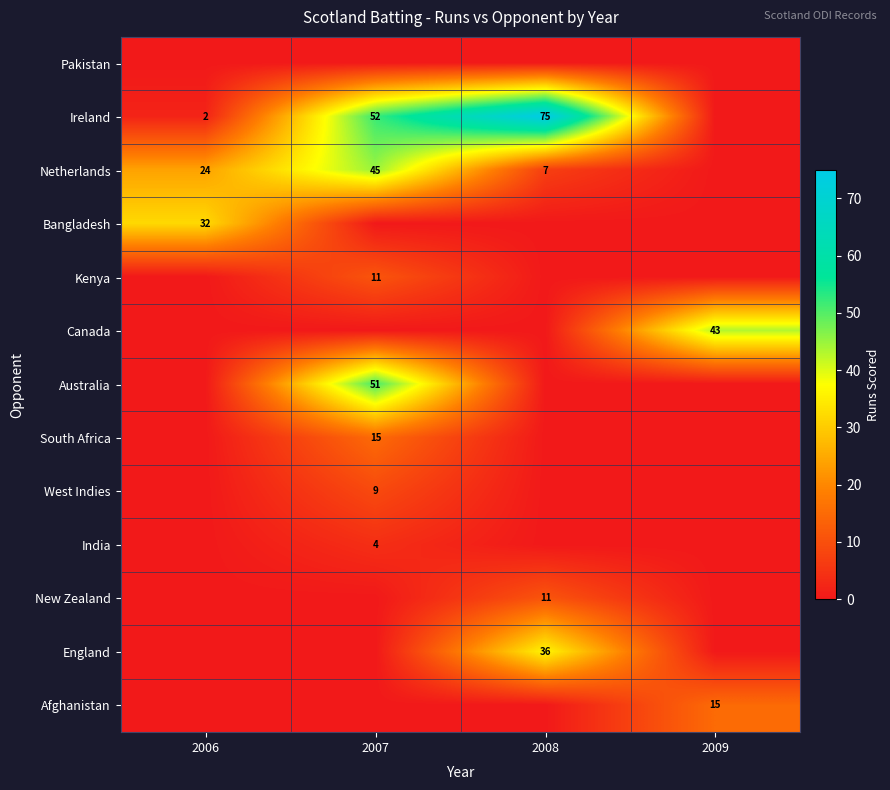

What is the total value across all series at 2007?

187